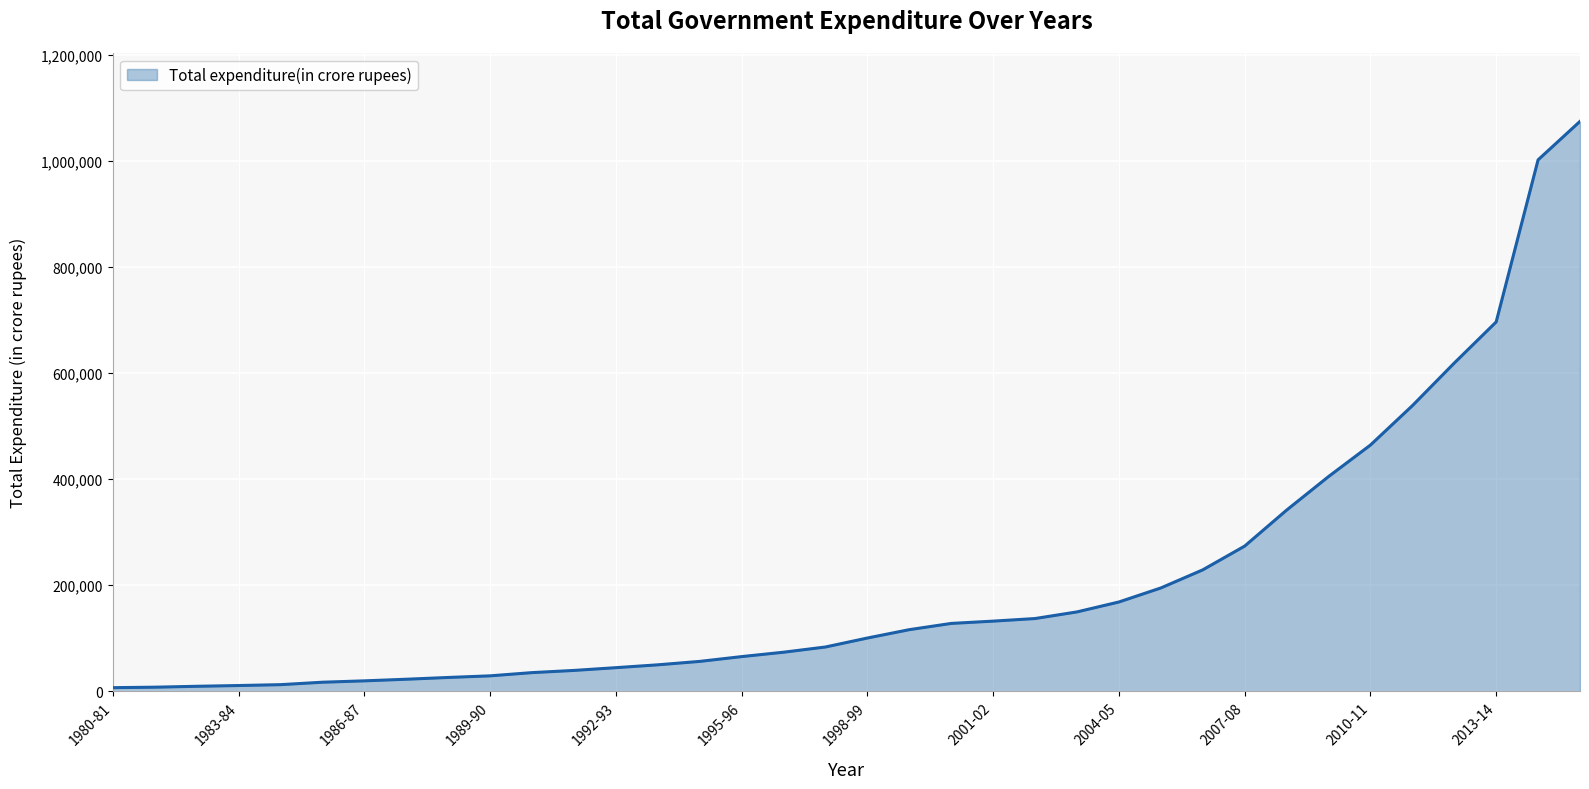

What is the difference between the maximum and minimum values?

1068026